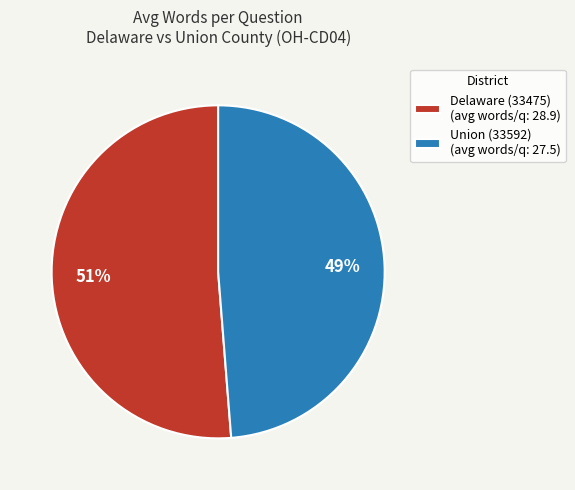

To the nearest percent, what percentage of the pie is Union (33592) (avg words/q: 27.5)?

49%